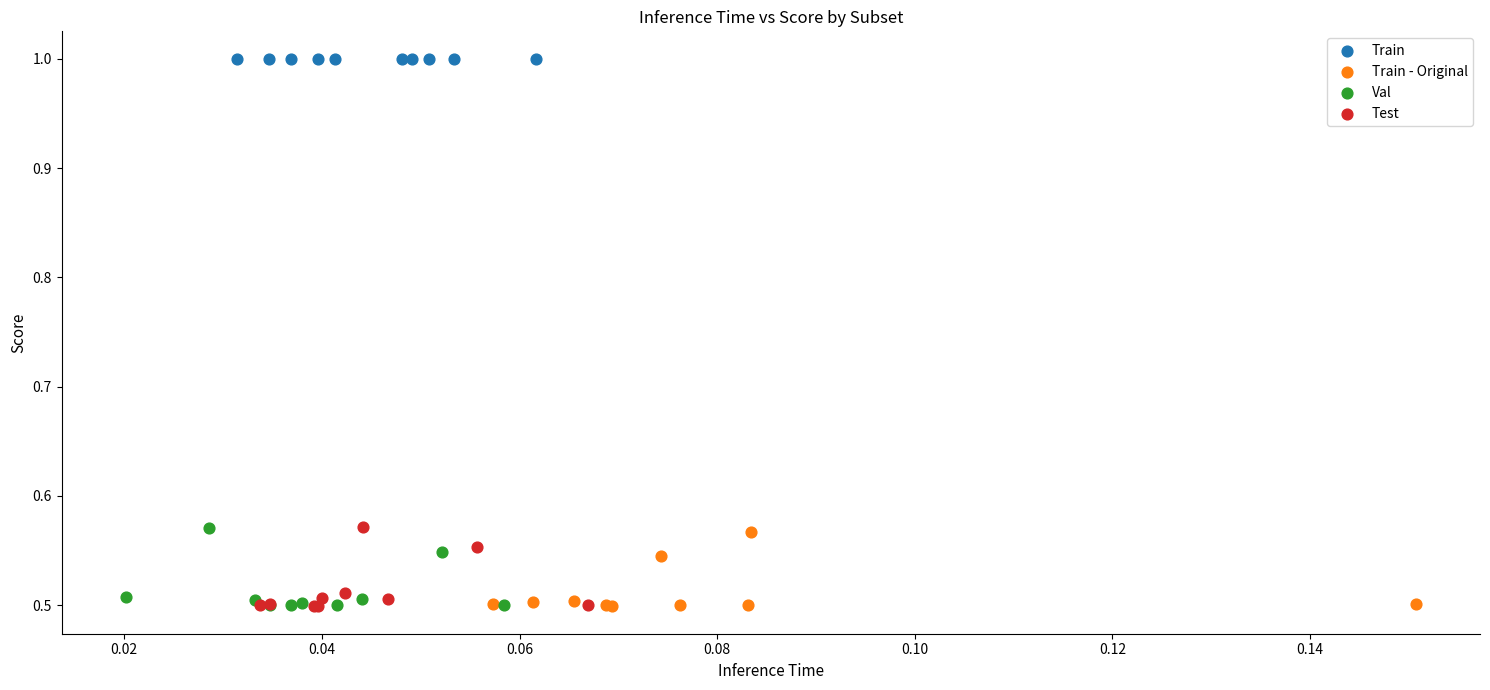

Which series reaches the maximum Y coordinate?

Train